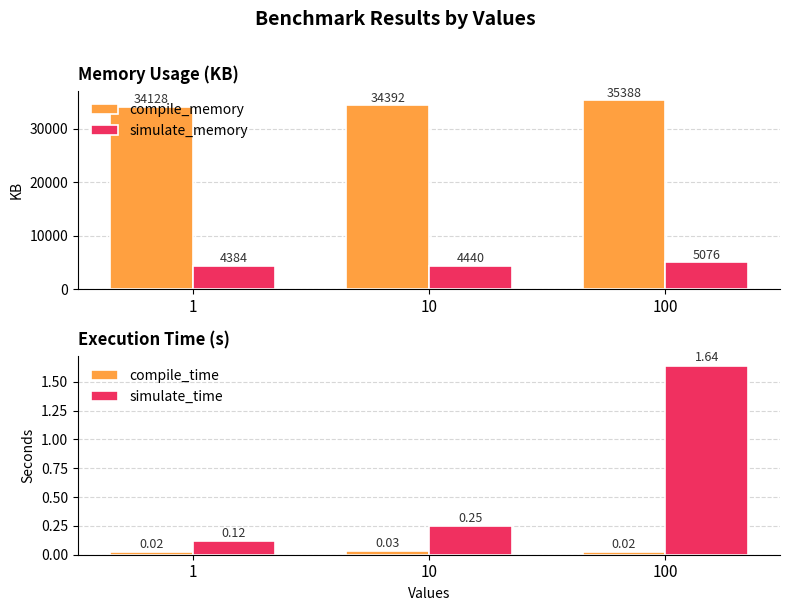

What is the spread (max minus min) of values at 10?

34392.0